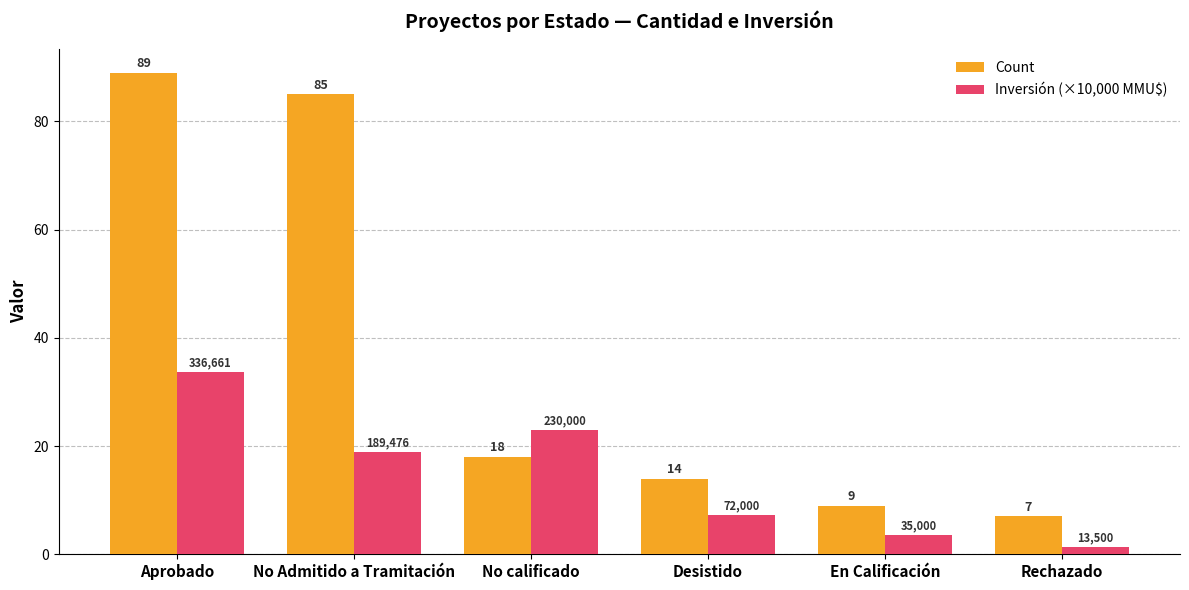

Is it true that Count equals 18.0 at No calificado?

True